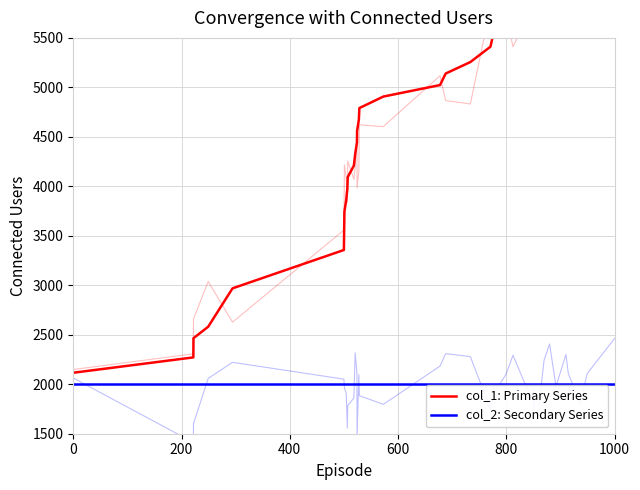

Which series has the largest total across all categories?

col_1: Primary Series